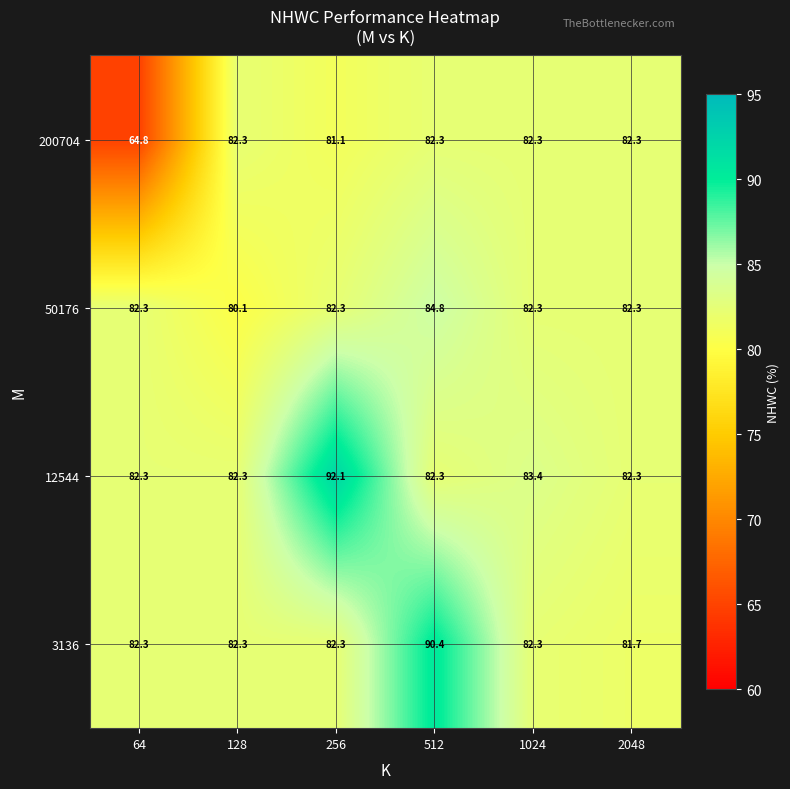

What is the difference between the maximum and minimum values in the 3136 series?

8.7